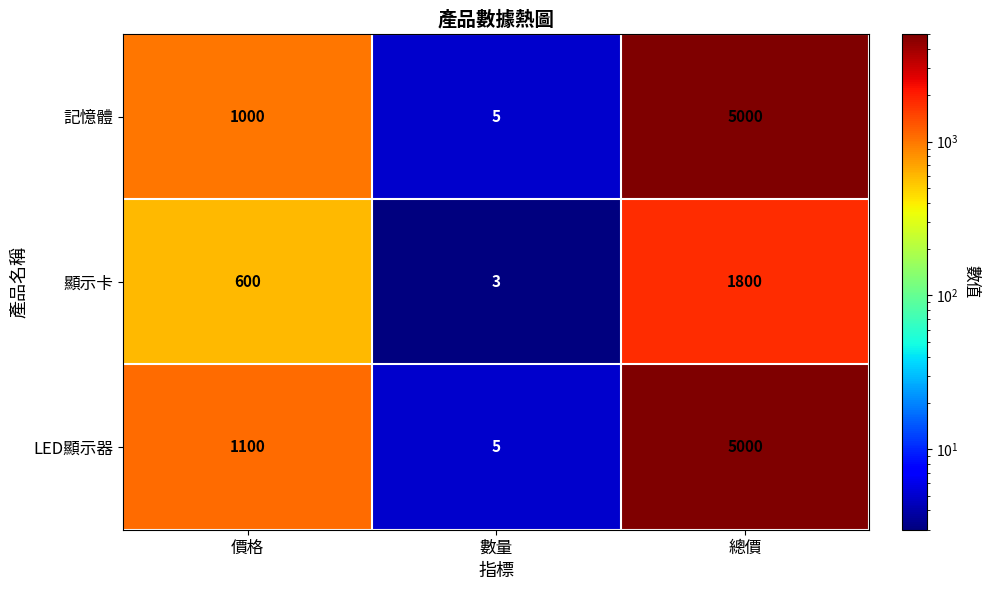

What is the minimum value shown in the chart?

3